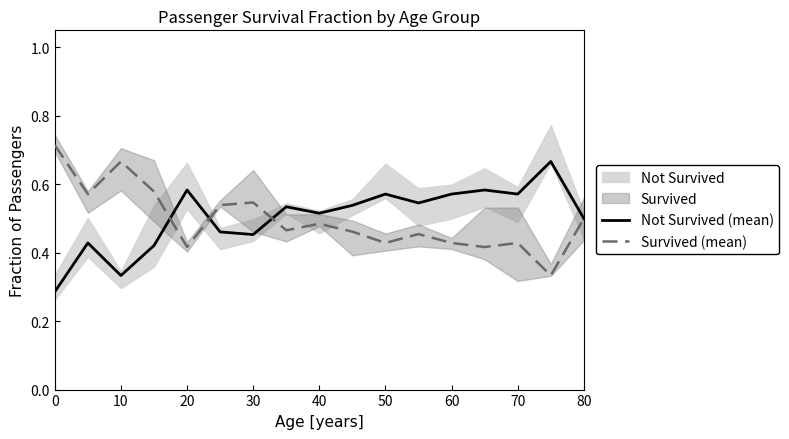

What is the value of the Survived (mean) point at the 1st from the left?

0.7